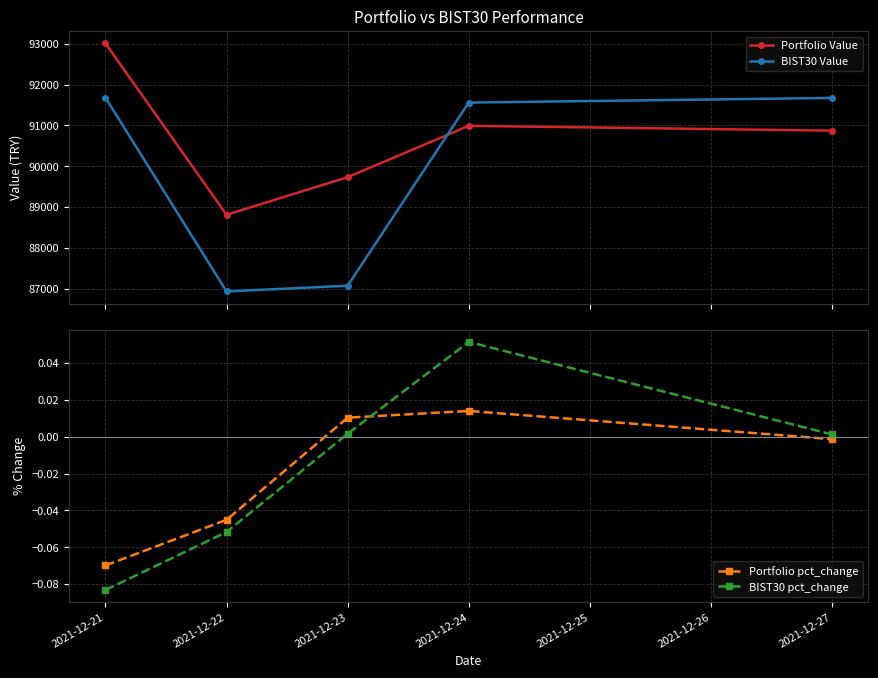

True or false: Portfolio pct_change and Portfolio Value intersect in this chart.

False